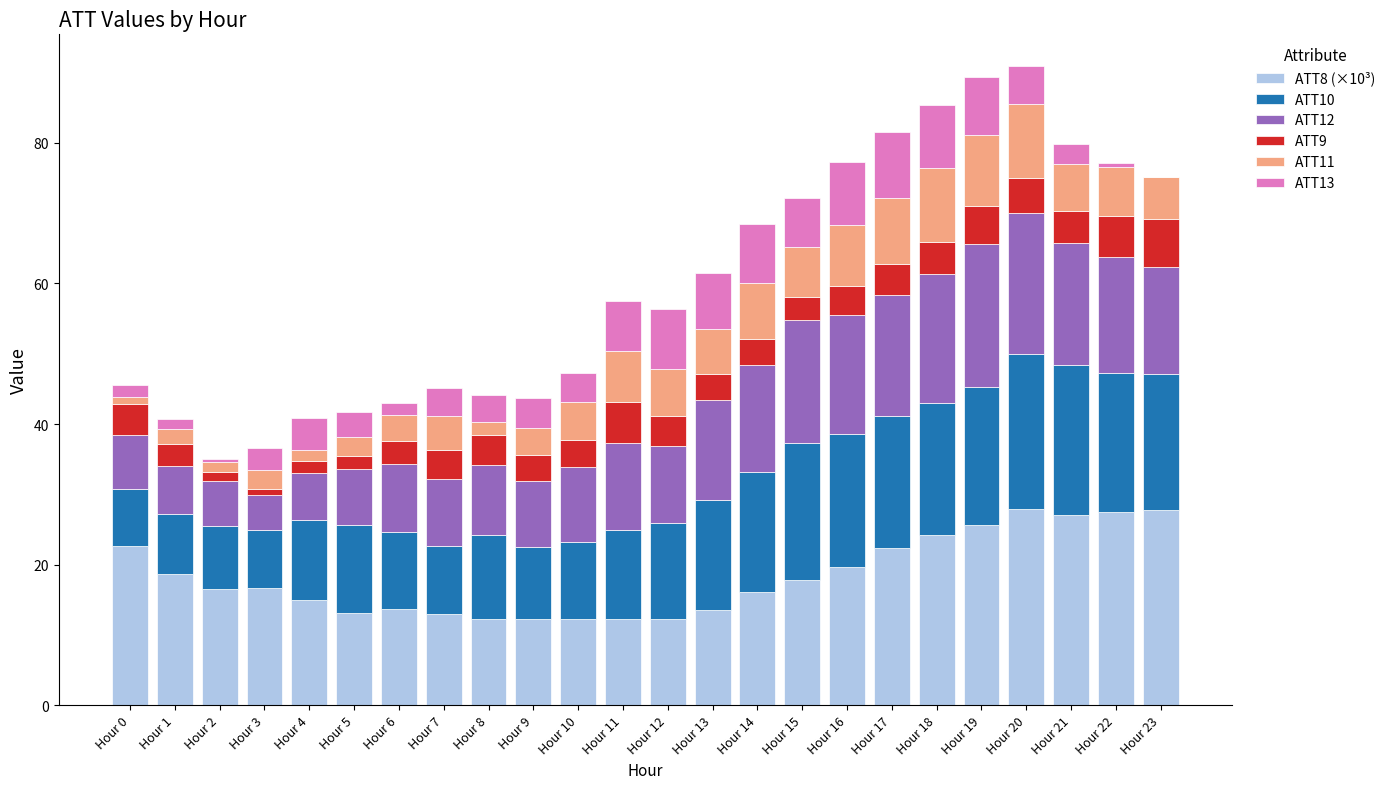

Rank the series by their maximum value, from lowest to highest.

ATT9, ATT13, ATT11, ATT12, ATT10, ATT8 (×10³)